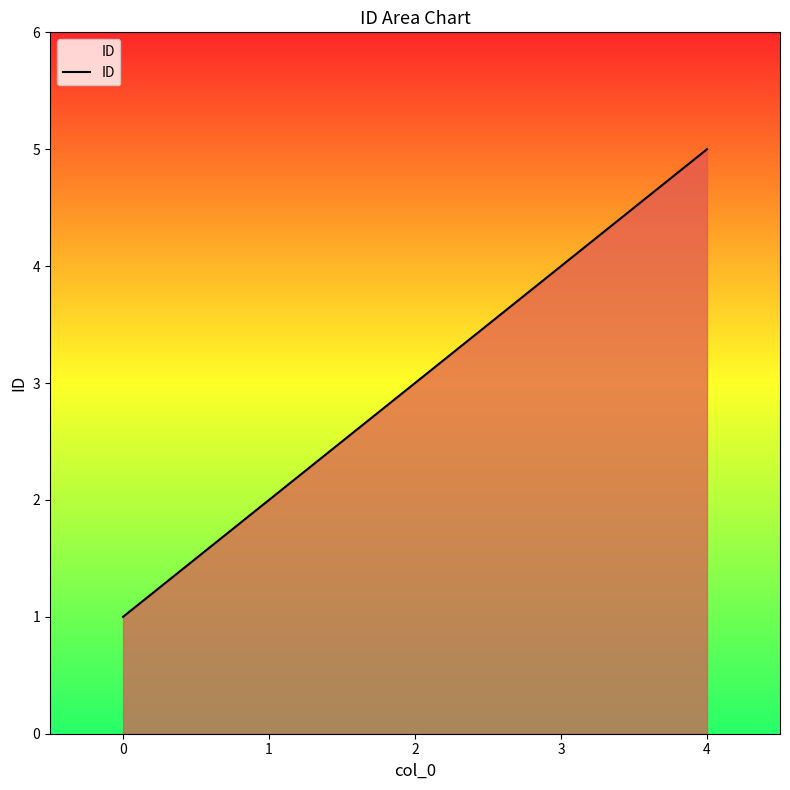

True or false: the data shows 3 at 4.

False